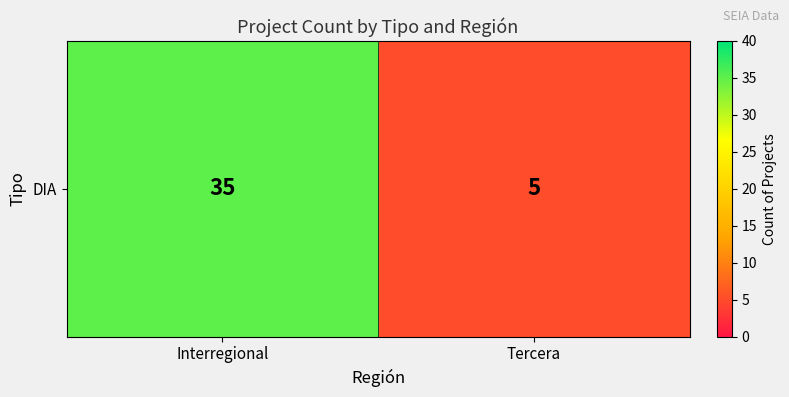

How many data points are less than 35?

1